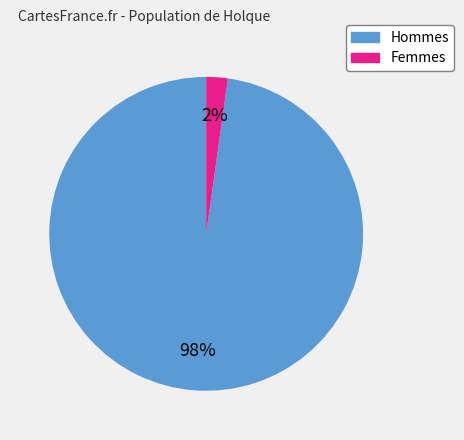

Do Femmes and Hommes together represent more than half of the pie?

Yes